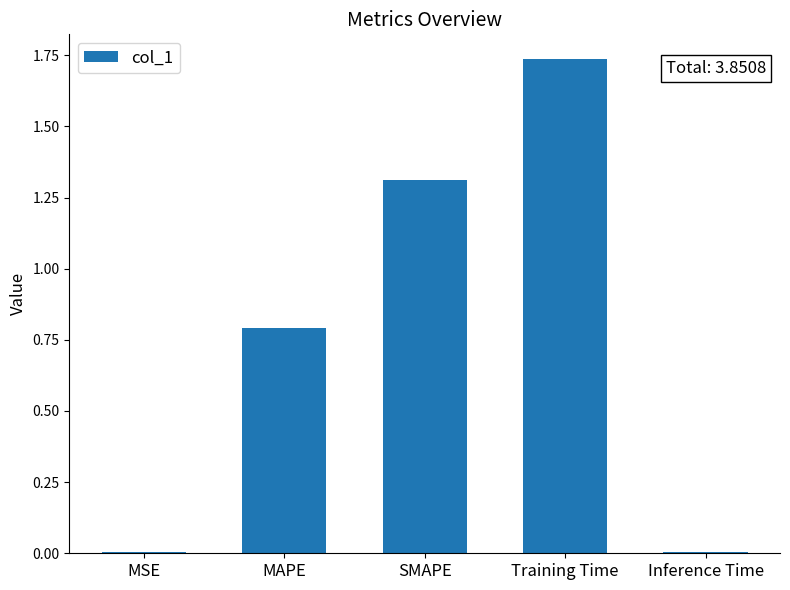

Which label corresponds to the largest value in the chart?

Training Time